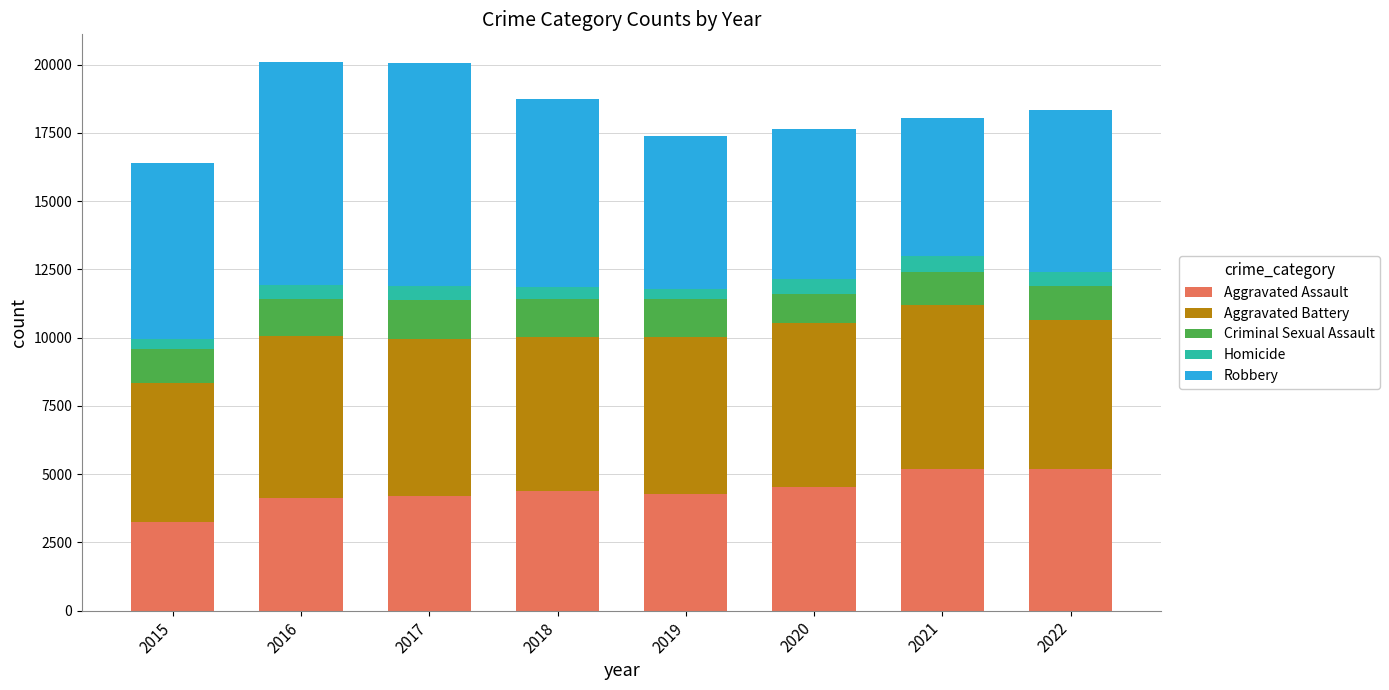

The value of Aggravated Assault at 2020 is 4513. True or false?

True